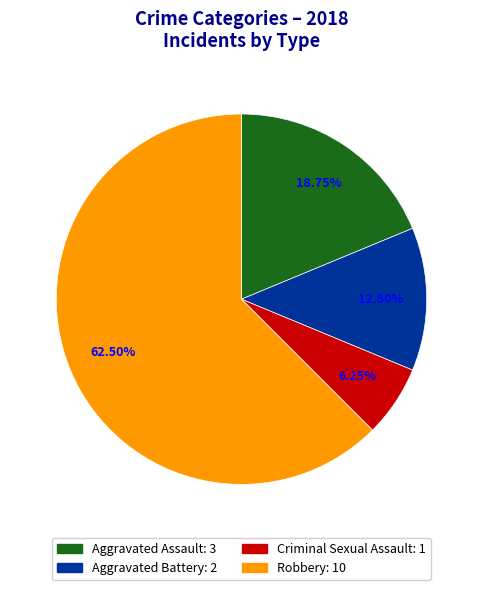

To the nearest percent, what is the difference between the largest and smallest slice percentages?

56%